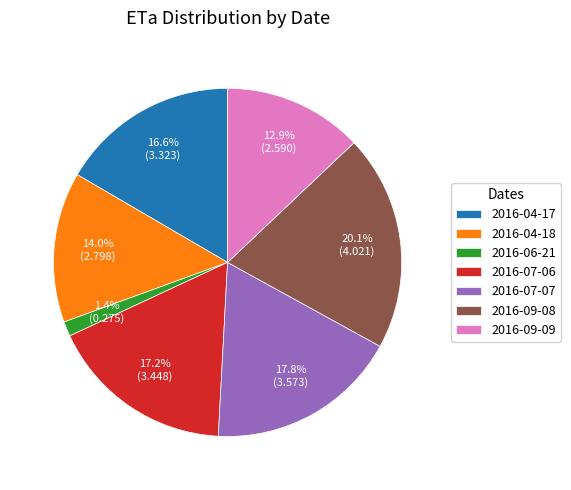

Which slice is the smallest?

2016-06-21